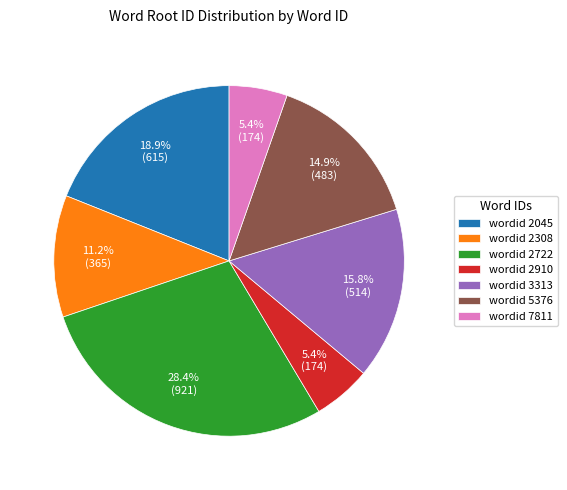

Is wordid 7811 the majority of the pie?

No